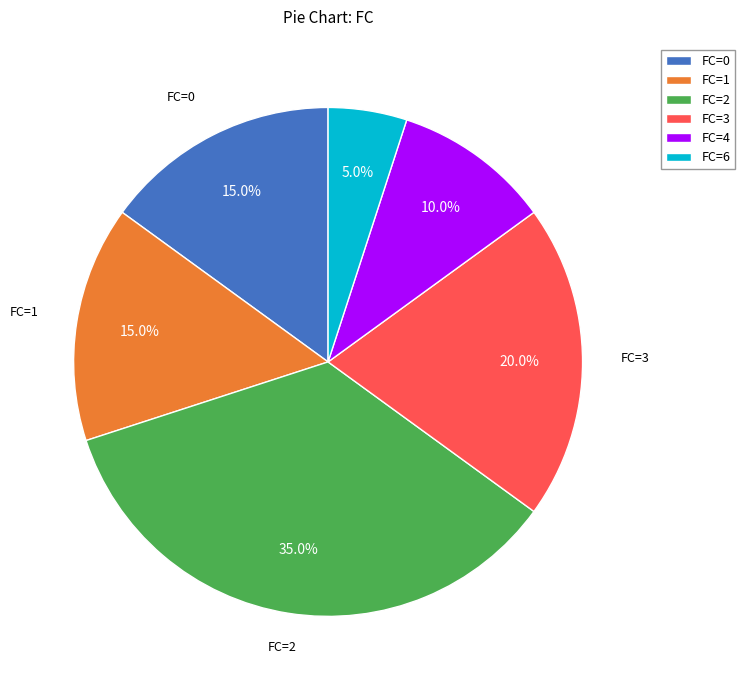

Which has a higher value, FC=2 or FC=6?

FC=2